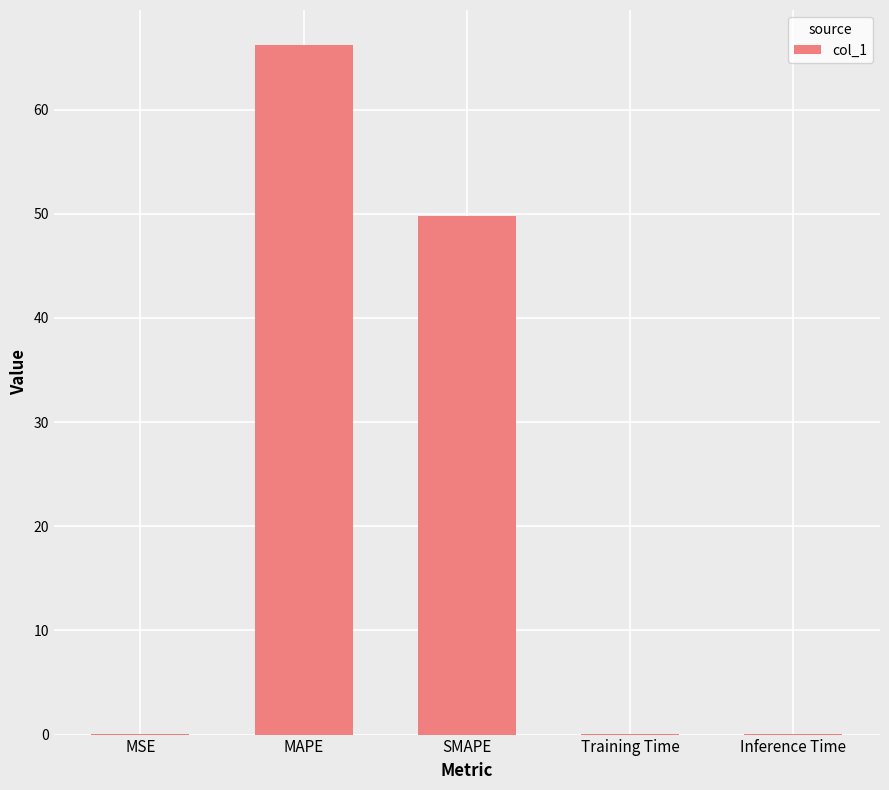

At which category does the chart reach its peak across all series?

MAPE